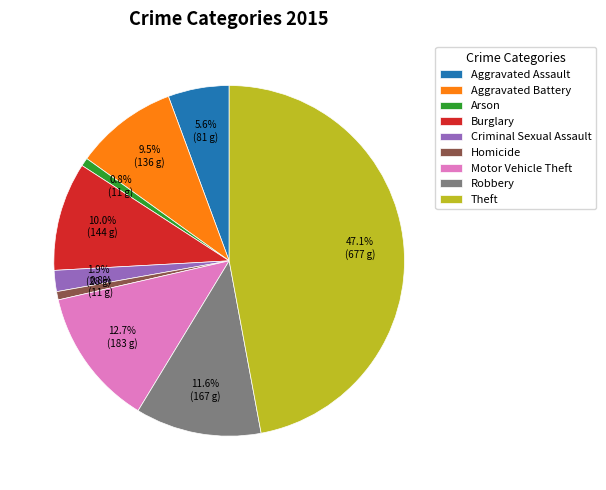

What percentage is the Homicide slice, to the nearest percent?

1%